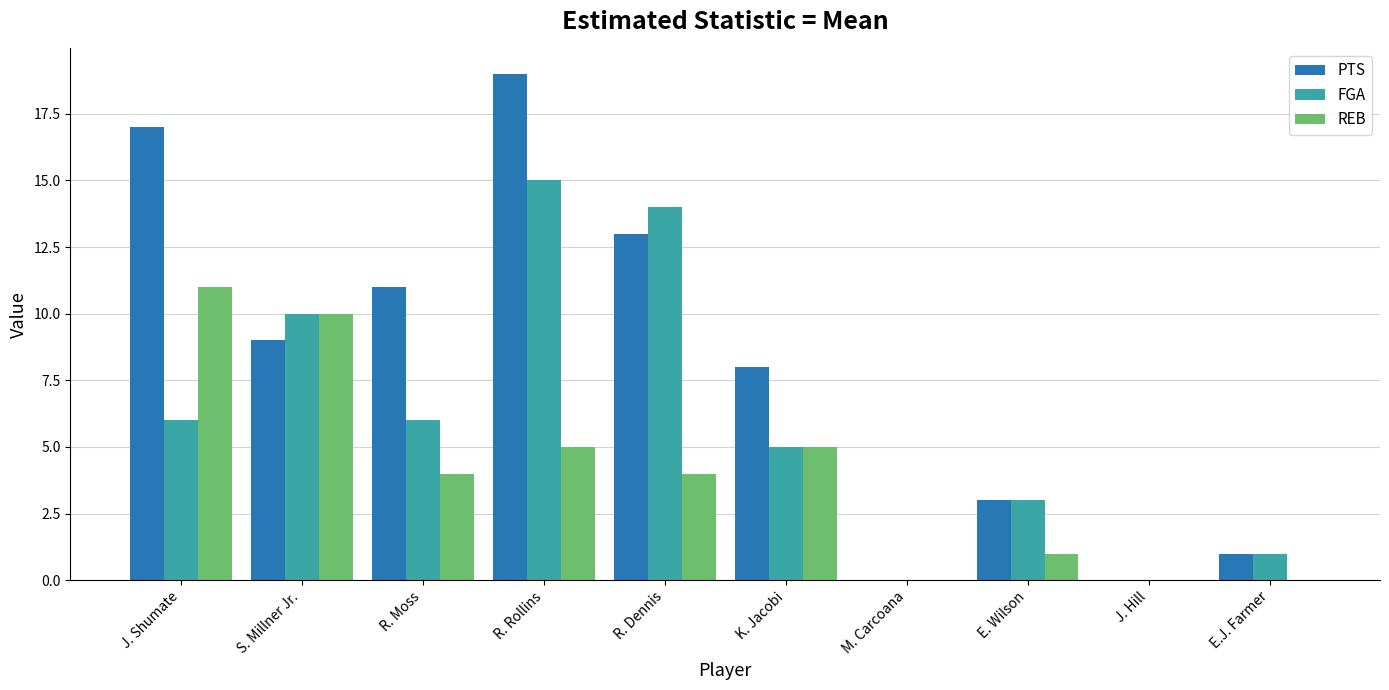

How many distinct data groups are displayed?

3